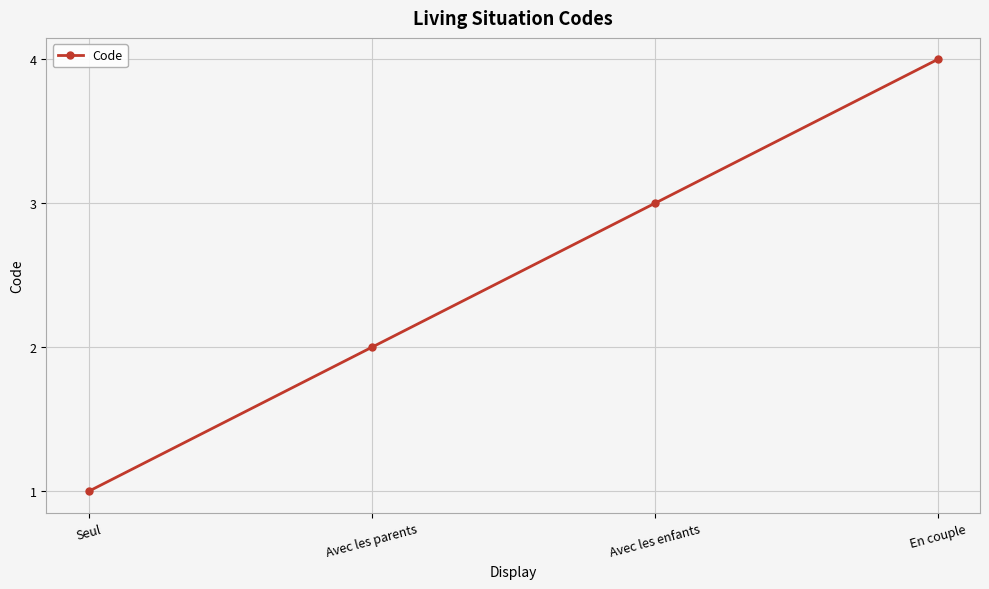

What value does the data have at Avec les enfants?

3